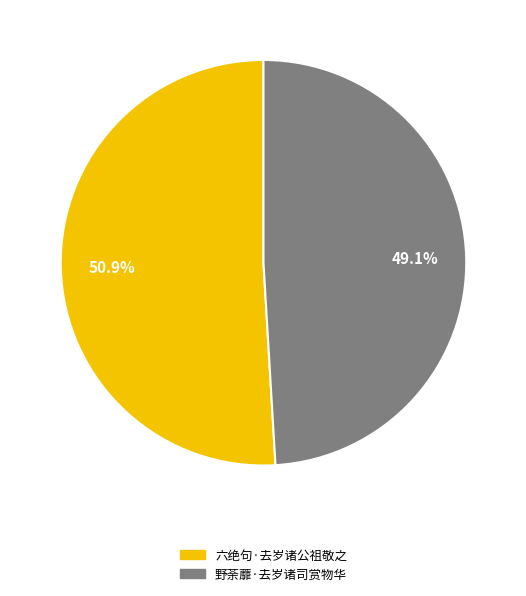

Is 野荼蘼·去岁诸司赏物华 the majority of the pie?

No